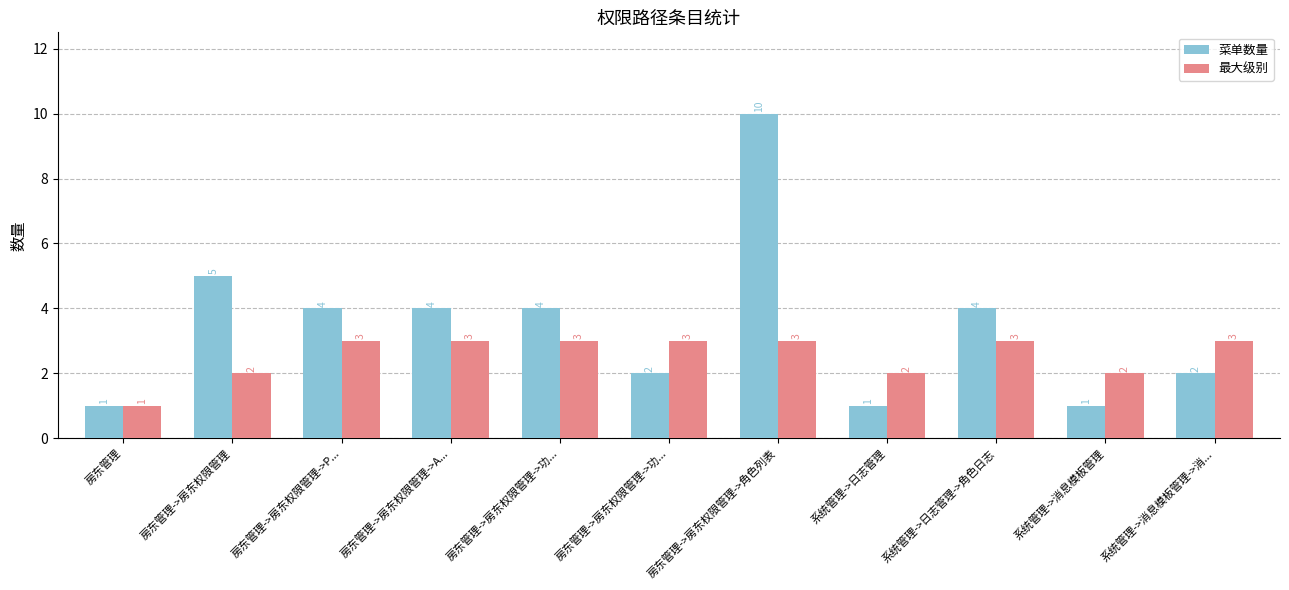

Does the chart contain any negative values?

No